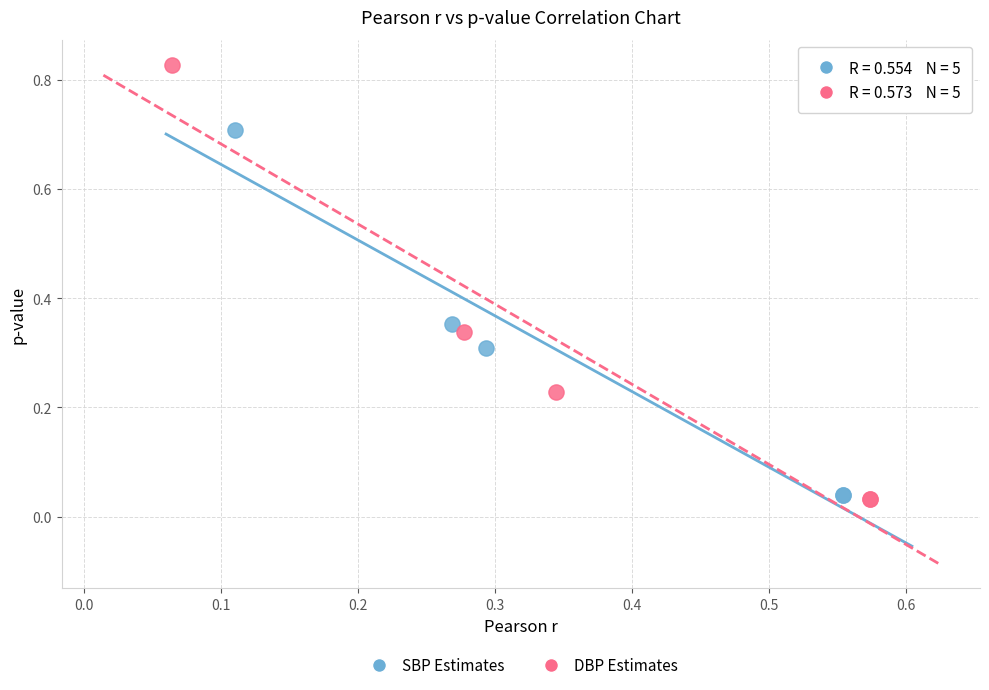

Which series has the largest Y range (max minus min)?

DBP Estimates